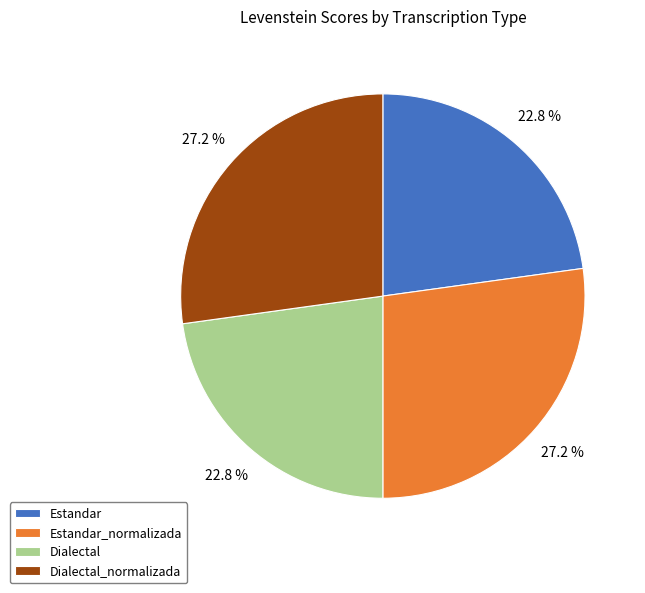

How many slices are in this pie chart?

4